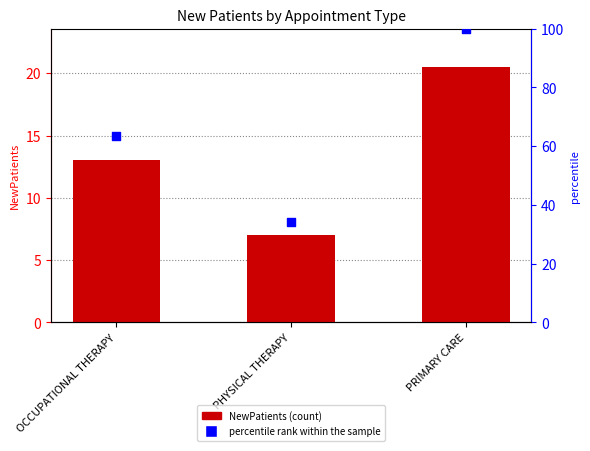

What is the total value across all series at PRIMARY CARE?

120.5